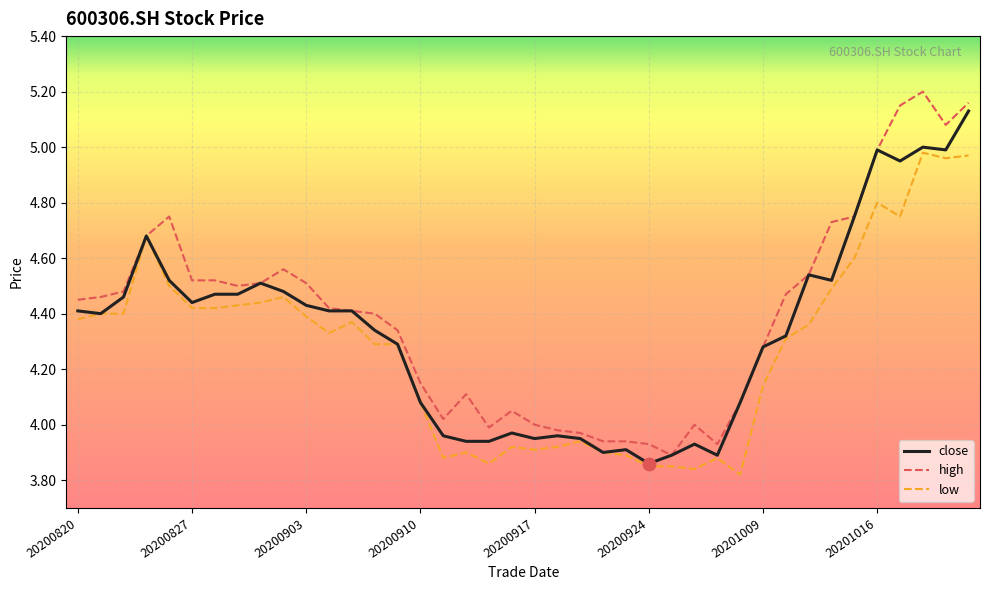

Rank the series by their maximum value, from highest to lowest.

high, close, low